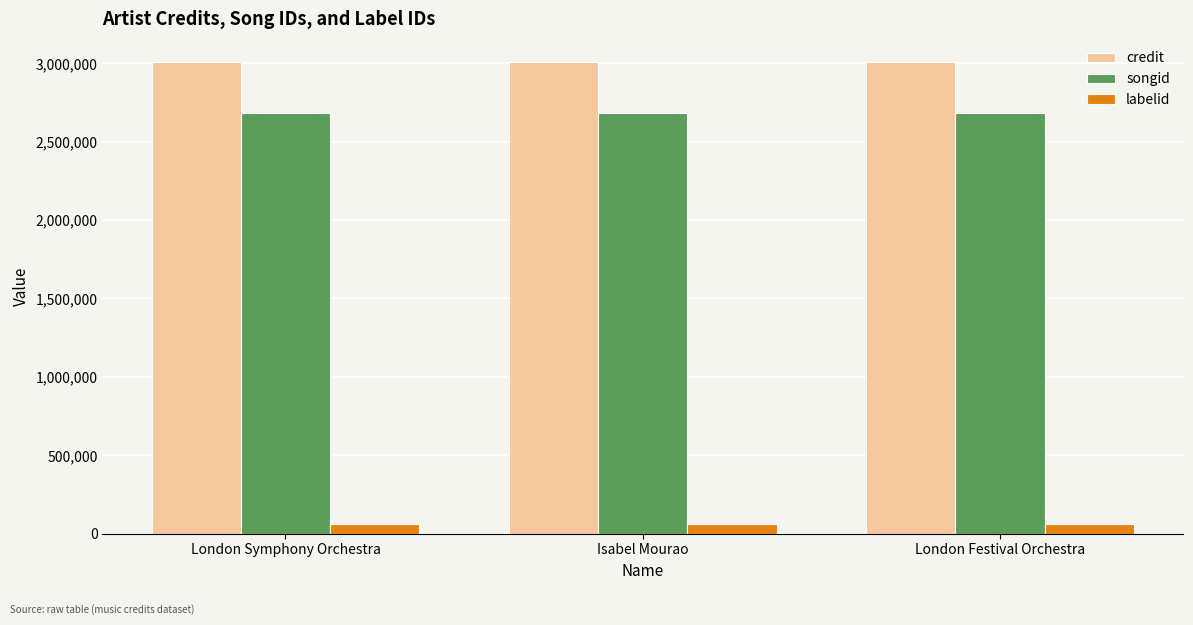

Reading right to left, what are all the values shown in this chart?

credit: 3005465	3005465	3005465
songid: 2683740	2683740	2683740
labelid: 60250	60250	60250